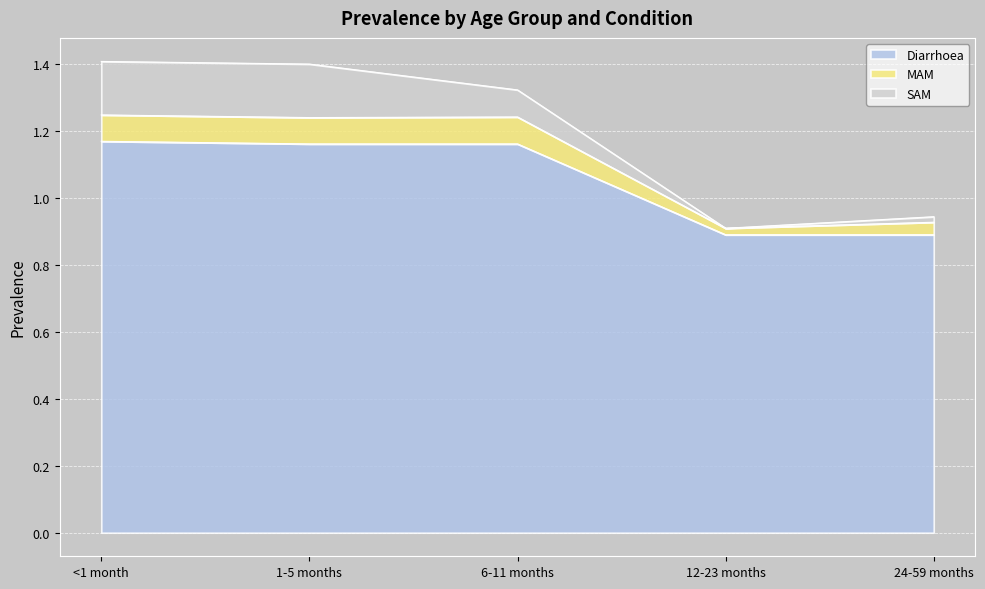

Which series changed the most between 12-23 months and 24-59 months?

MAM